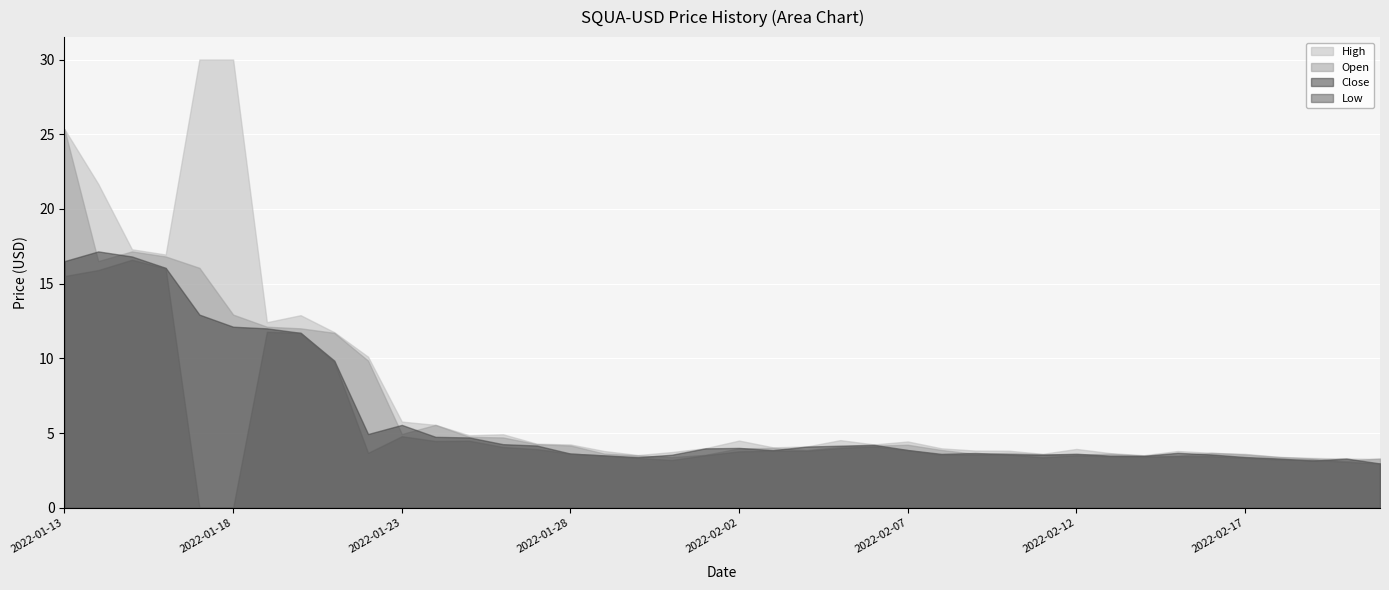

Reading left to right, extract all data points from this chart.

Open: 25.3	16.5	17.2	16.8	16.1	12.9	12.1	12.0	11.7	9.8	4.9	5.5	4.8	4.7	4.3	4.2	3.6	3.5	3.4	3.5	4.0	4.0	3.9	4.1	4.2	4.2	3.9	3.6	3.7	3.6	3.6	3.6	3.5	3.5	3.7	3.6	3.4	3.3	3.2	3.3
High: 25.3	21.7	17.3	16.9	15267.0	18071.7	12.4	12.9	11.8	10.1	5.8	5.5	4.8	4.9	4.3	4.2	3.8	3.5	3.7	4.0	4.5	4.0	4.1	4.5	4.2	4.4	4.0	3.8	3.8	3.6	3.9	3.7	3.5	3.8	3.7	3.6	3.4	3.3	3.3	3.3
Low: 15.5	15.9	16.6	16.0	0.0	0.0	11.8	11.7	9.8	3.7	4.8	4.5	4.5	4.1	3.9	3.6	3.5	3.3	3.2	3.5	3.8	3.8	3.8	4.0	4.1	3.9	3.5	3.6	3.6	3.4	3.5	3.5	3.4	3.5	3.5	3.4	3.2	3.2	3.1	3.0
Close: 16.5	17.2	16.8	16.1	12.9	12.1	12.0	11.7	9.8	4.9	5.5	4.8	4.7	4.3	4.2	3.6	3.5	3.4	3.5	4.0	4.0	3.9	4.1	4.2	4.2	3.9	3.6	3.7	3.6	3.6	3.6	3.5	3.5	3.7	3.6	3.4	3.3	3.2	3.3	3.0